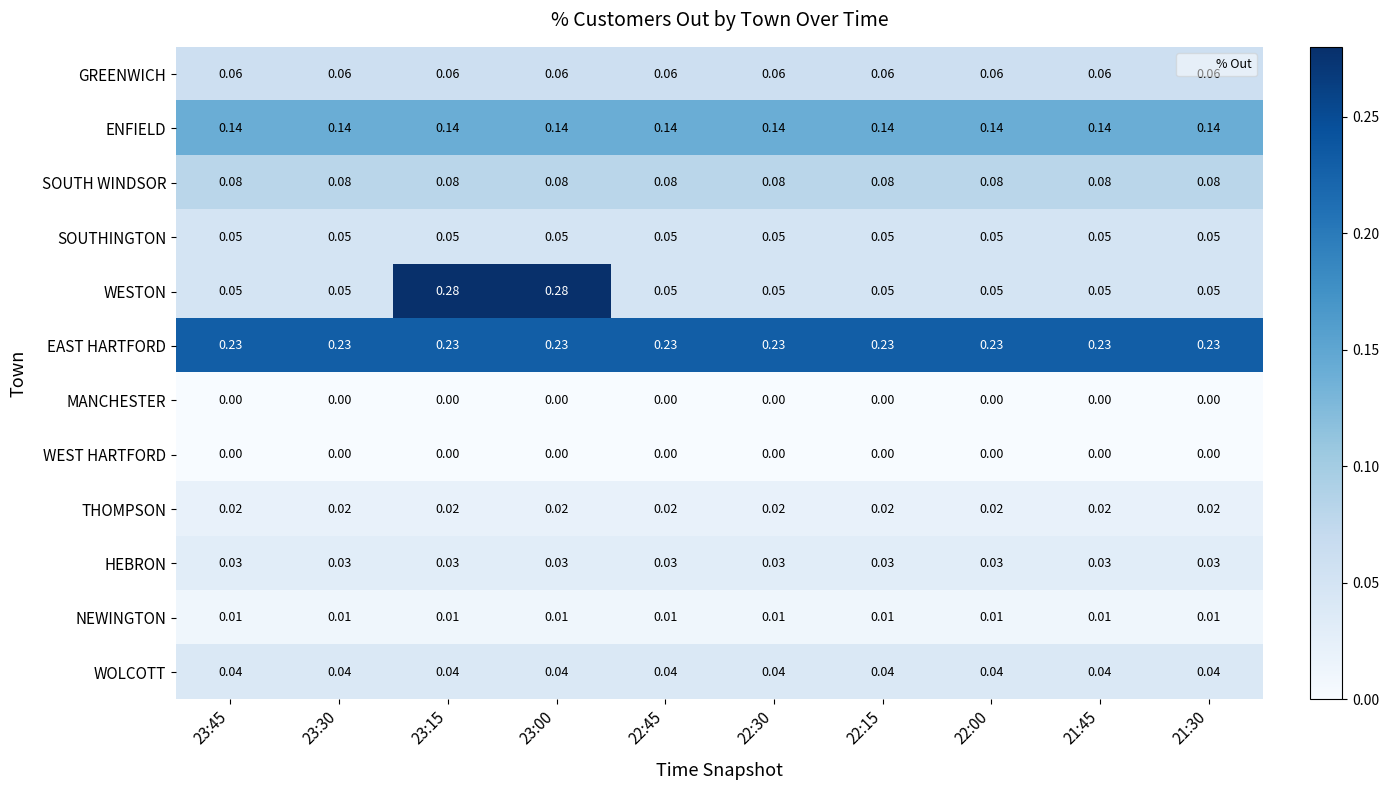

Which series has the largest range (max minus min)?

WESTON